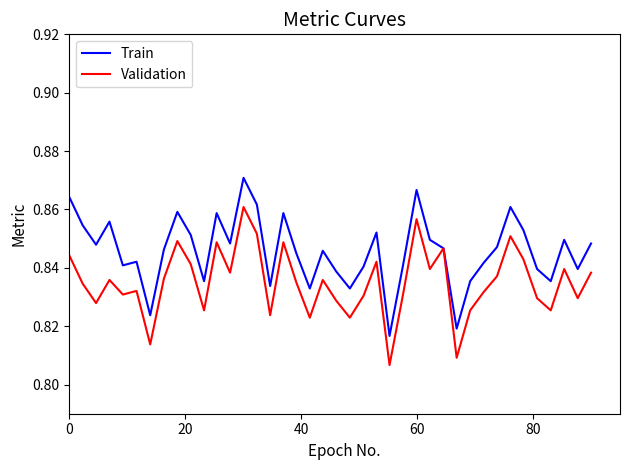

List the series in order of their peak value, lowest first.

Validation, Train